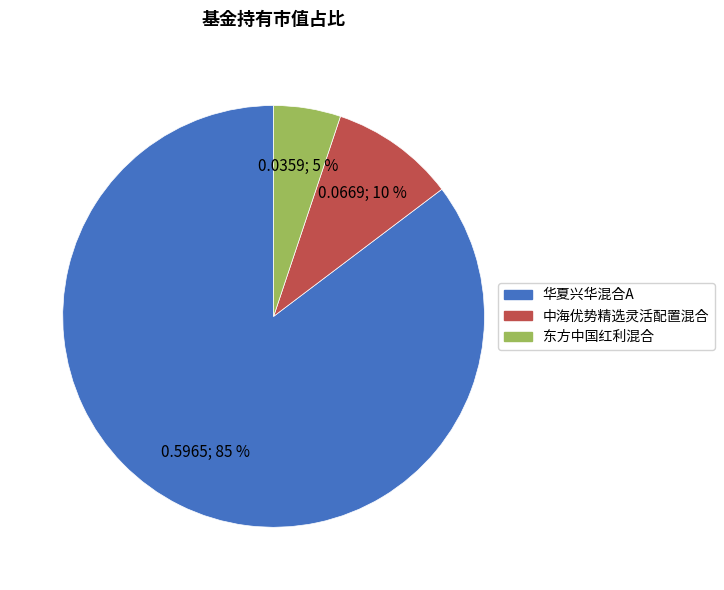

What is the majority slice?

华夏兴华混合A